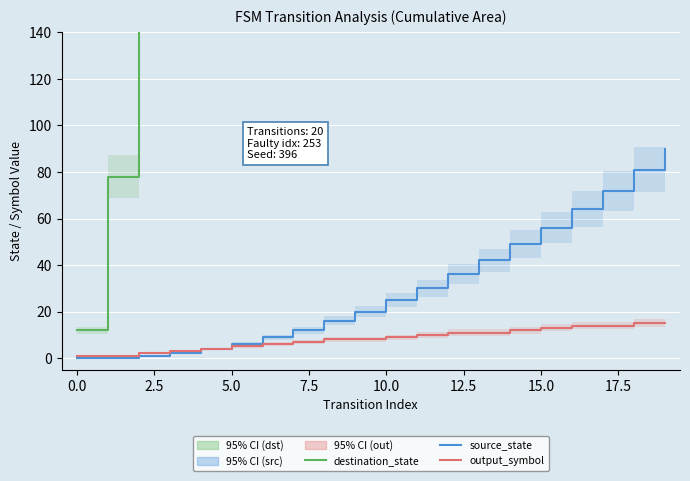

The value of output_symbol at 0.0 is 1. True or false?

True